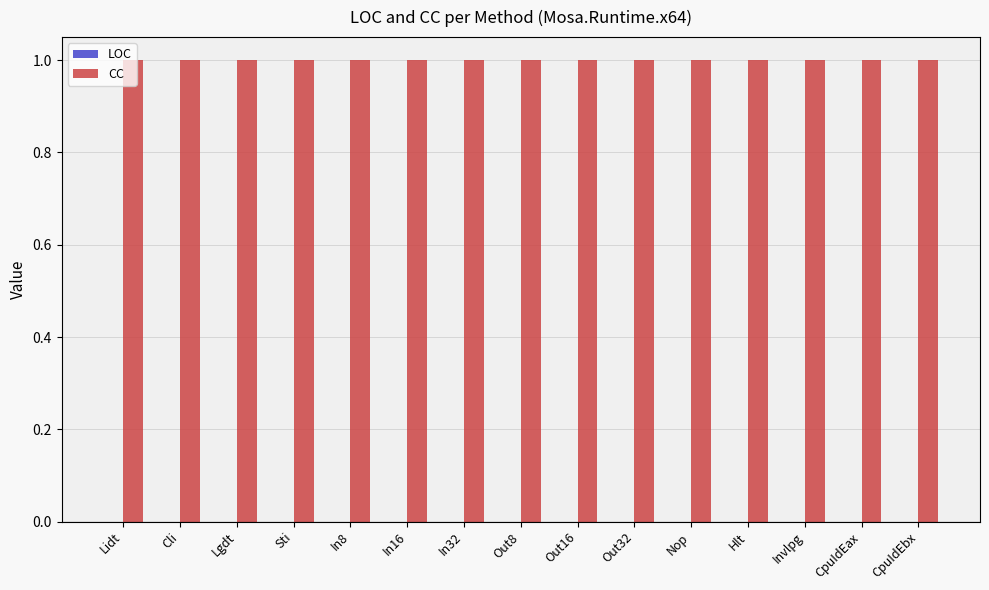

What is the label of the 12th bar from the left?

Hlt